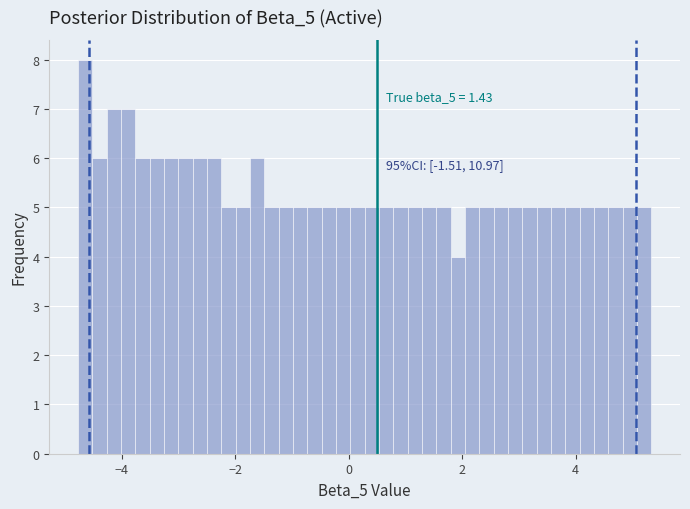

Around what value on the x-axis is the tallest bar? Give the approximate position of its centre, as read against the axis.

-4.6